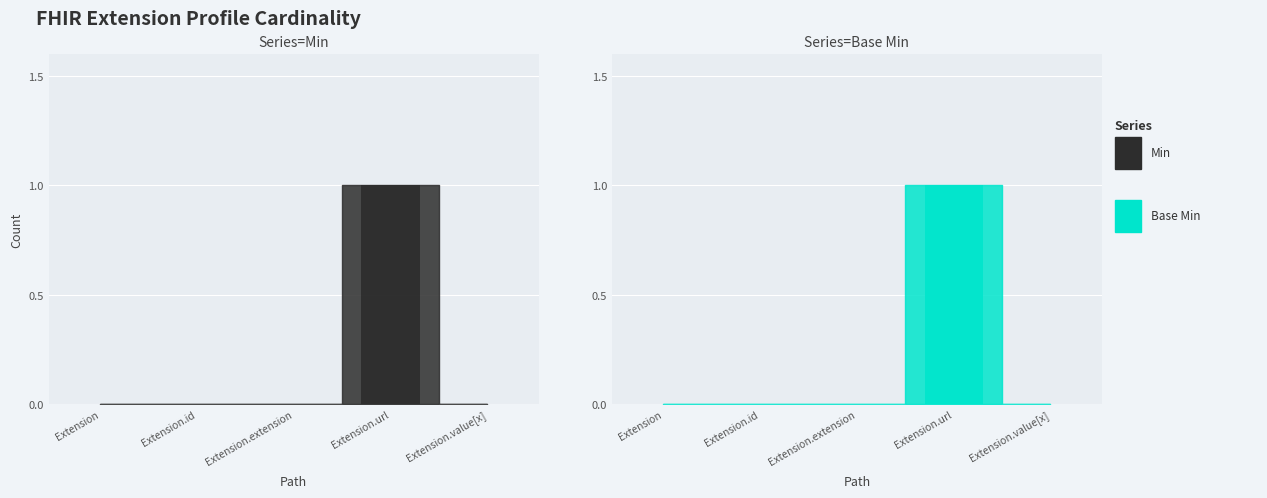

Which series changed the most between Extension and Extension.extension?

Min